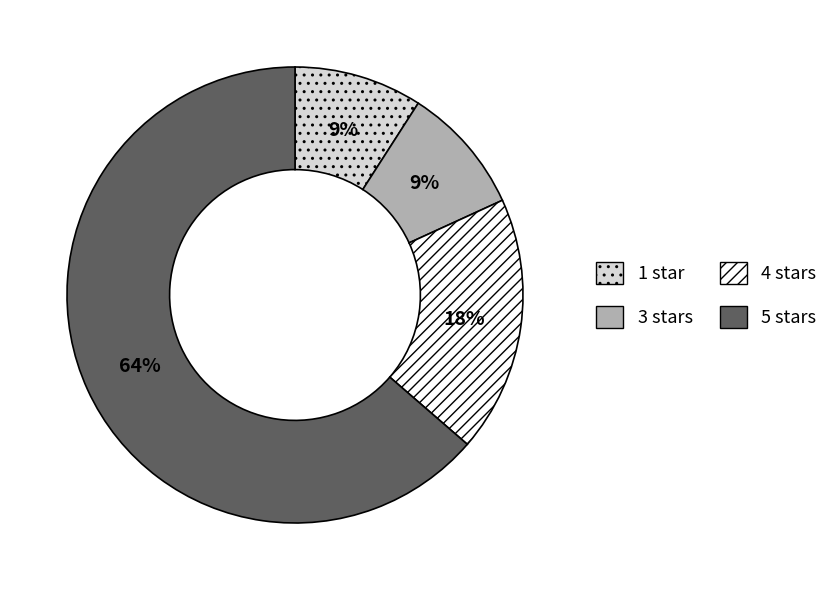

Is it true that 3 stars is 9% of the pie?

True